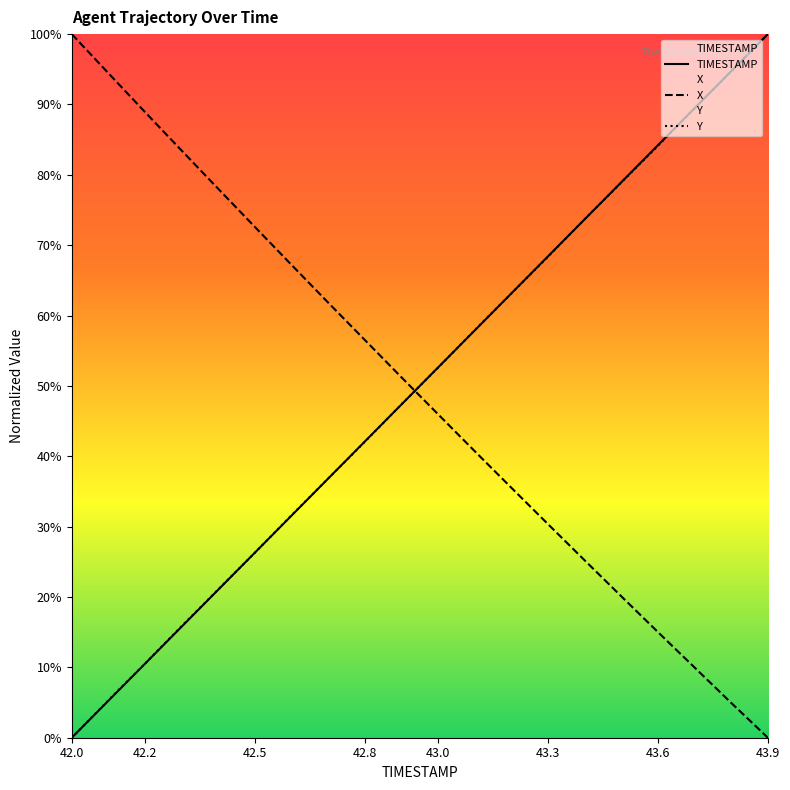

How many intersections are there between X and Y?

1